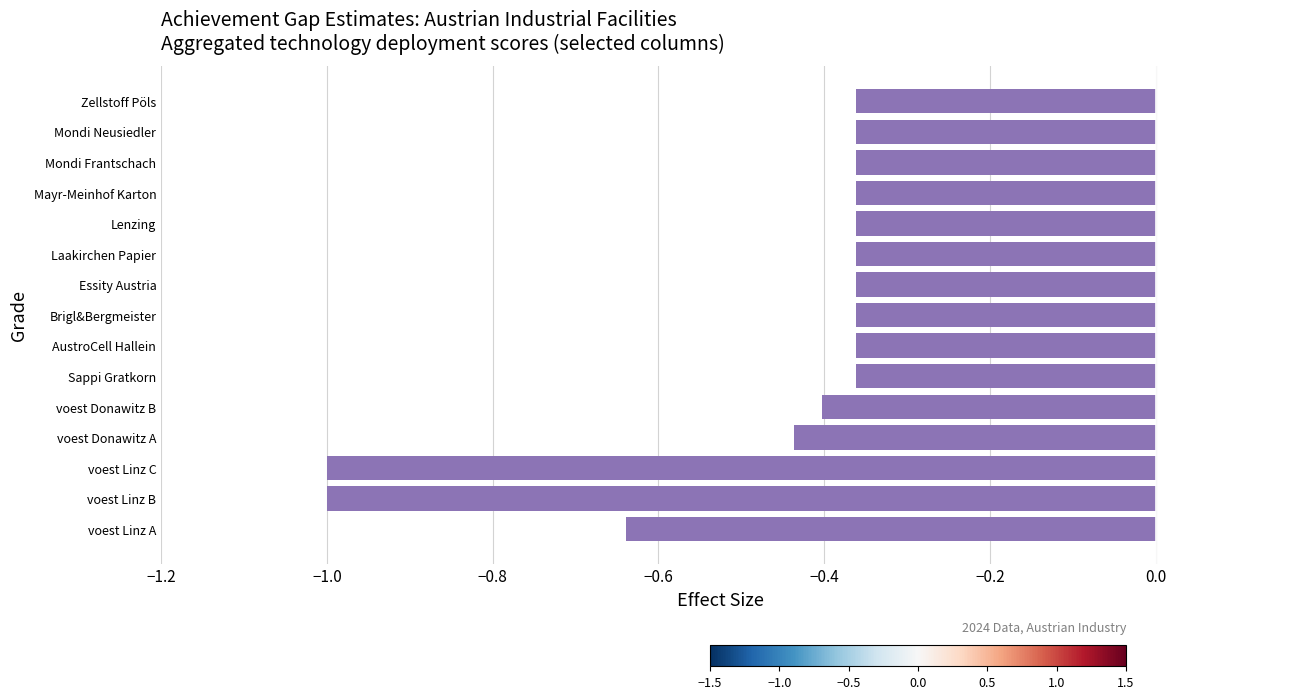

What is the sum of the values at Mondi Frantschach and voest Linz C?

-1.4